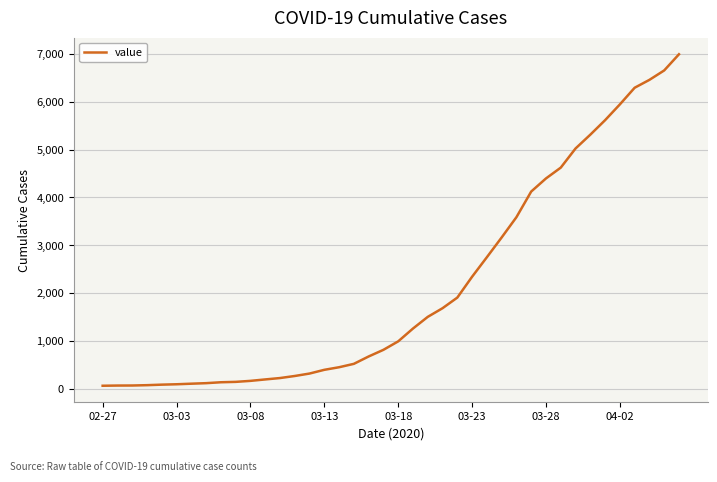

What is the difference between the maximum and minimum values?

6930